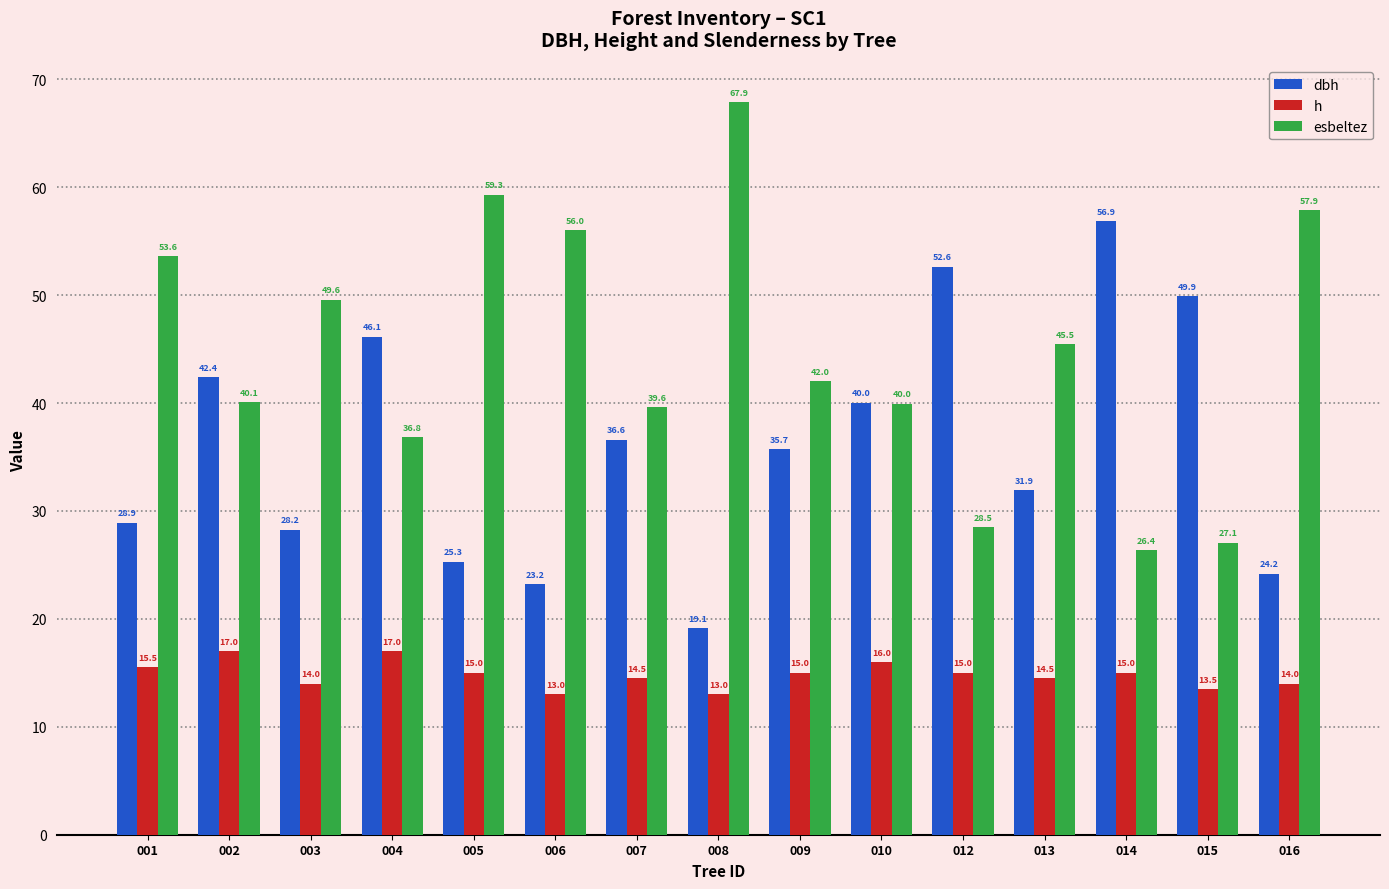

How many groups of bars are there?

15